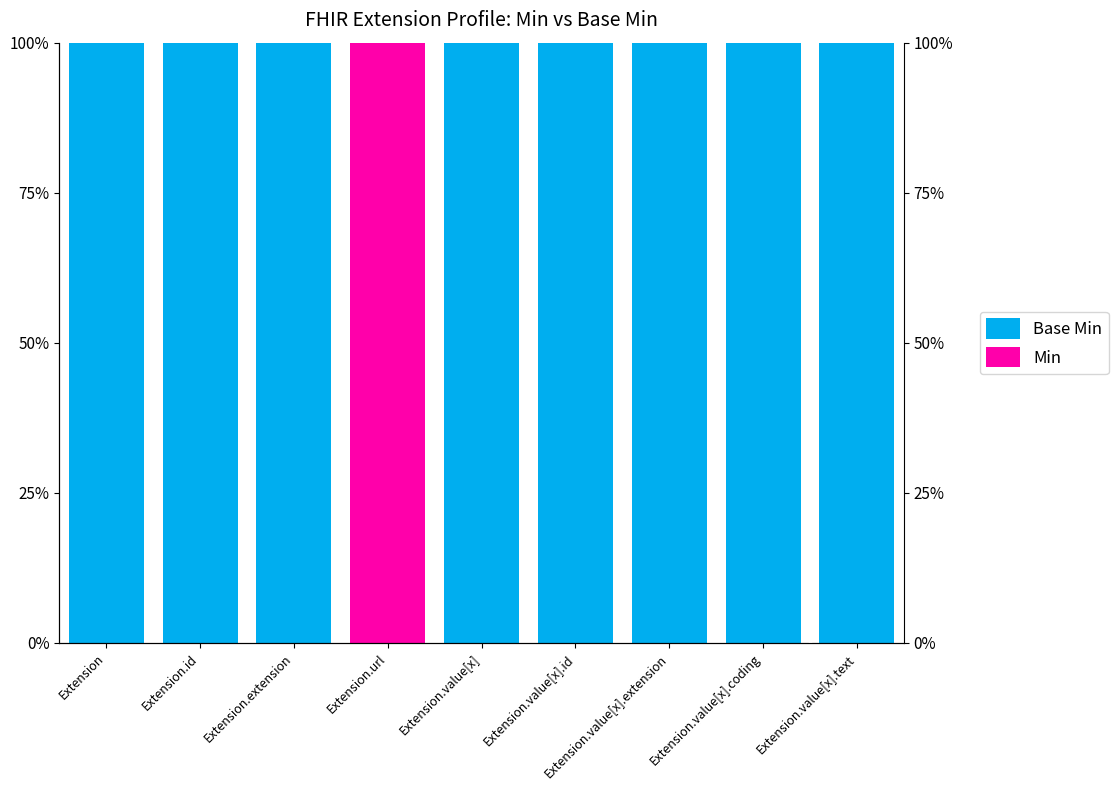

What is the total value across all series at Extension?

1